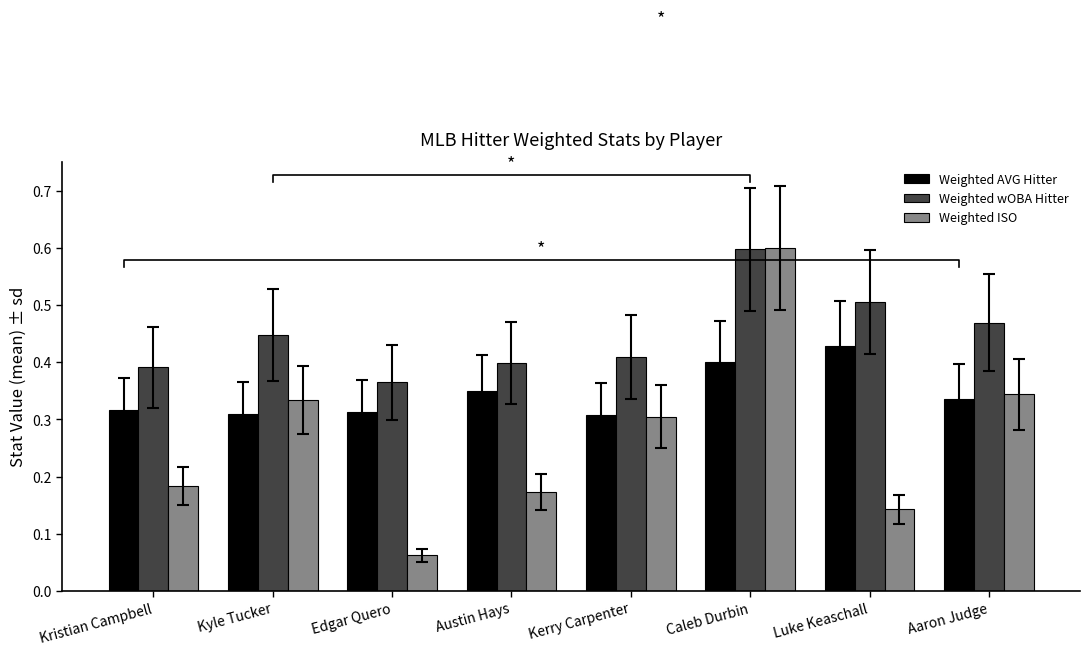

The Weighted ISO series shows 0.3 at Kerry Carpenter. True or false?

True